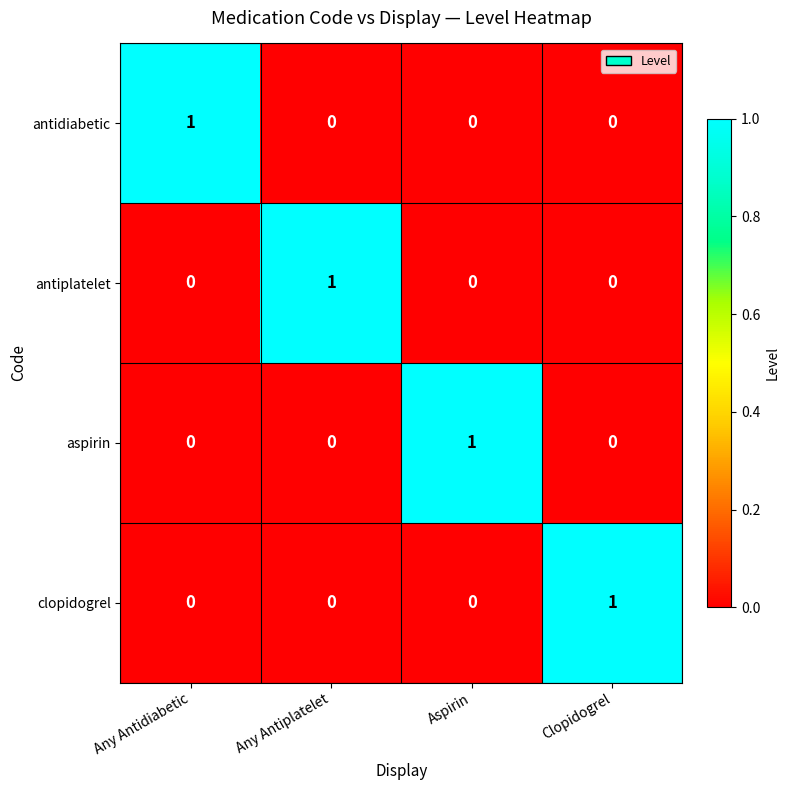

How many categories are shown in the chart?

4